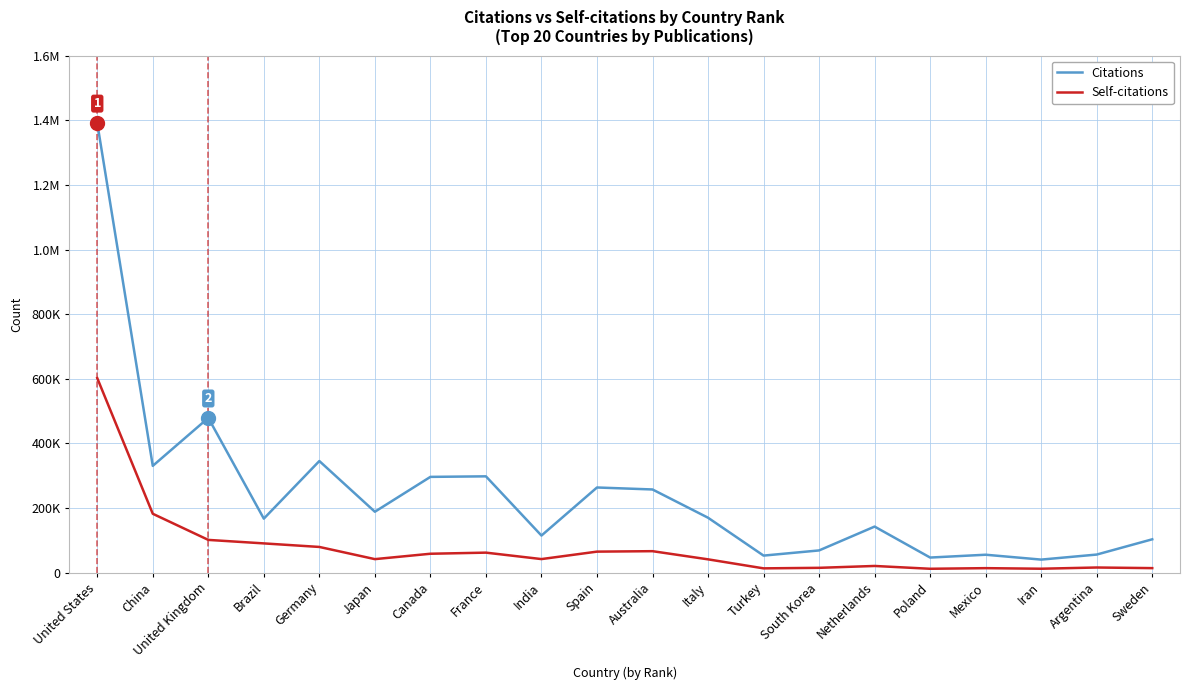

Which series has the largest total across all categories?

Citations